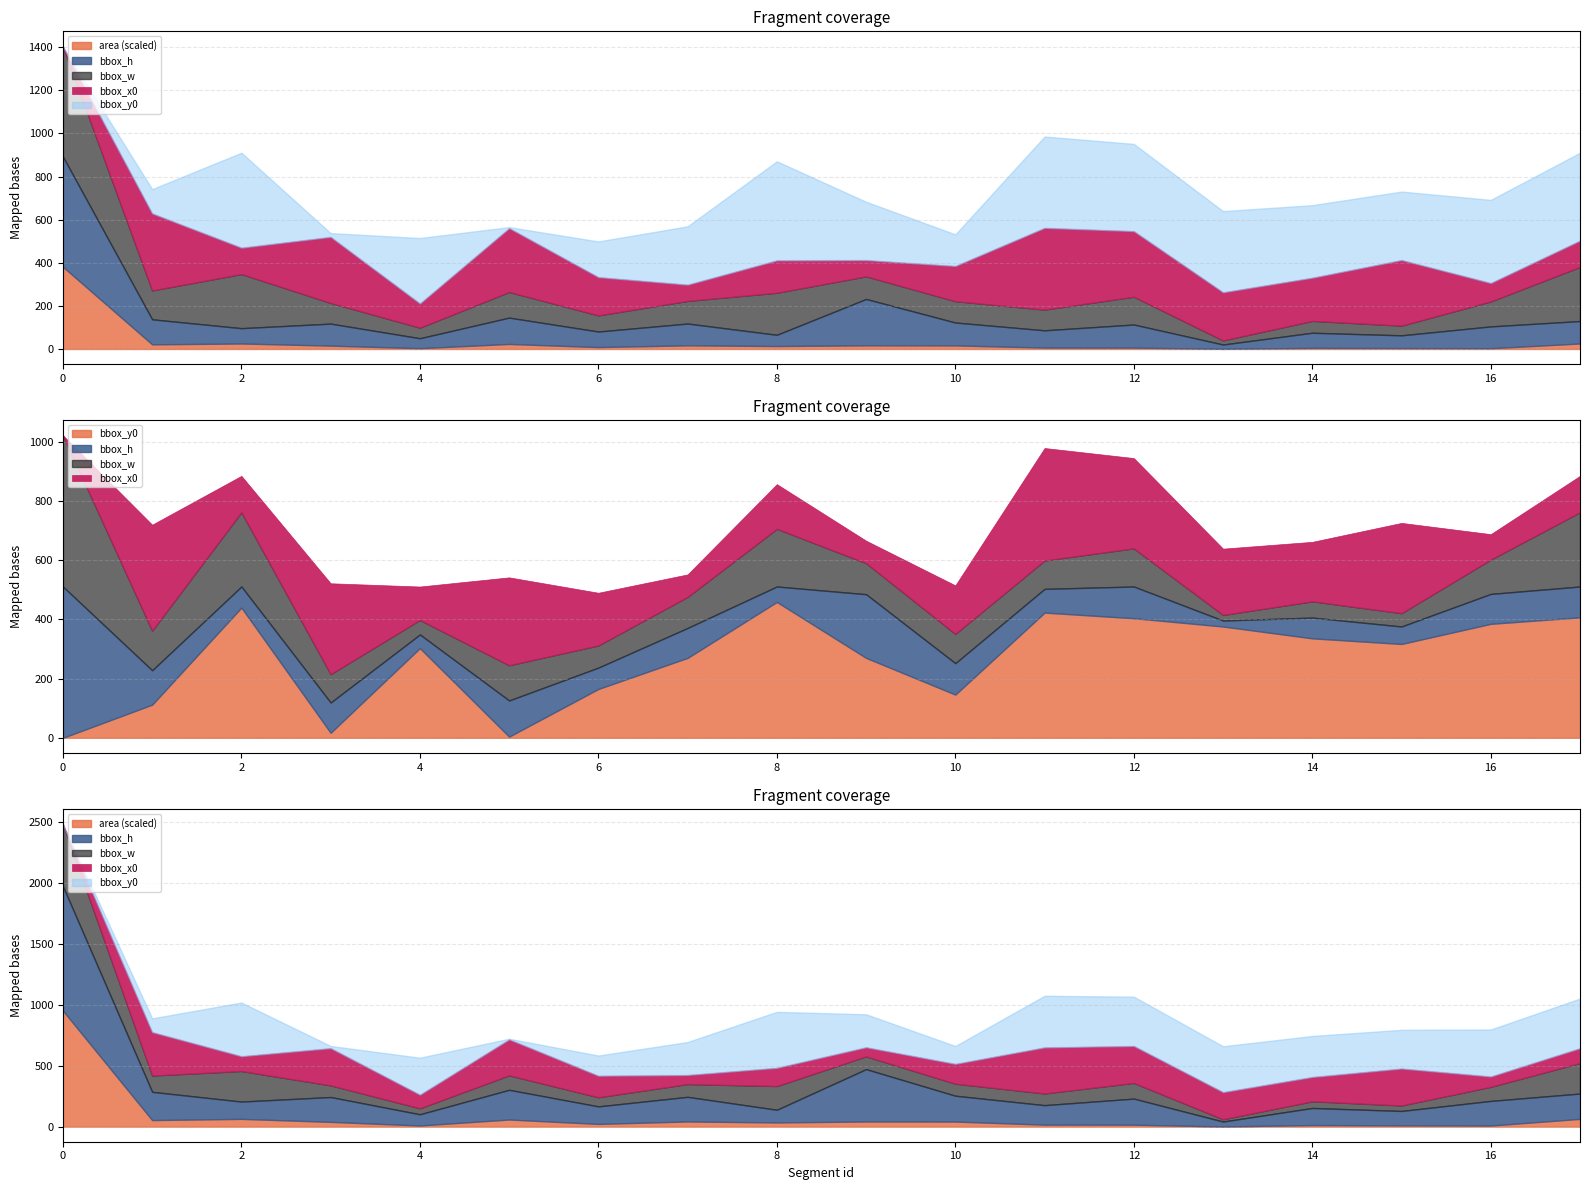

How many categories are shown in the chart?

18